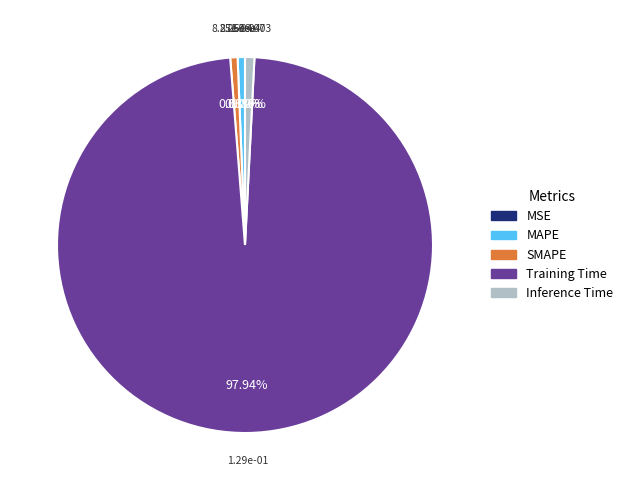

Between SMAPE and Training Time, which is larger?

Training Time